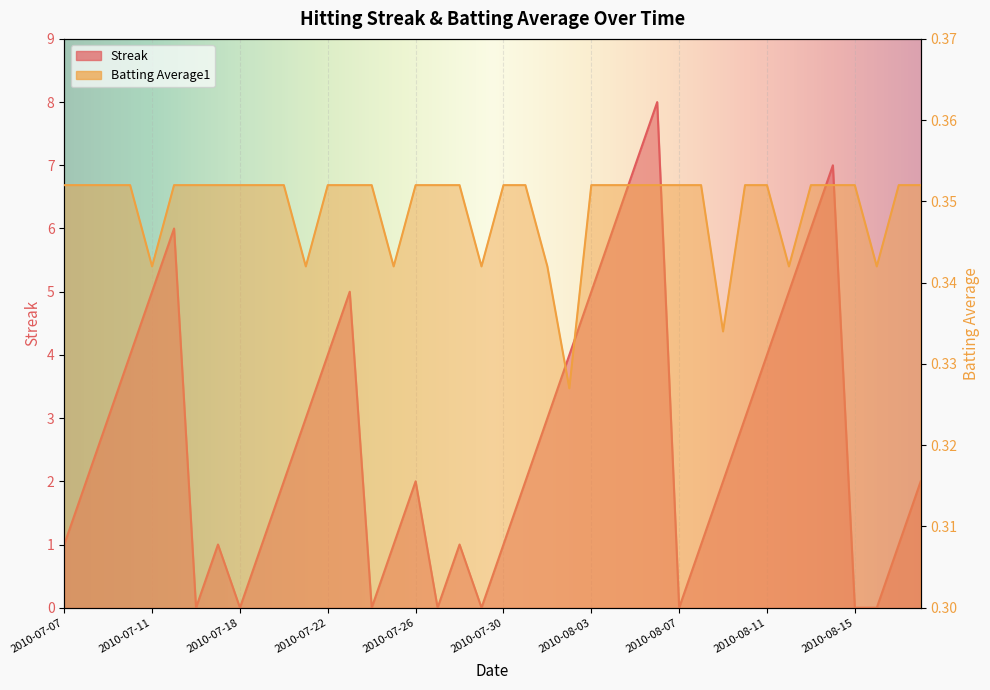

Which series ends up on top after the final intersection of Batting Average1 and Streak?

Streak